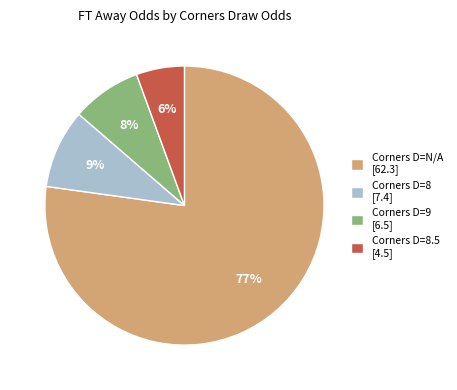

To the nearest percent, what is the average slice percentage?

25%